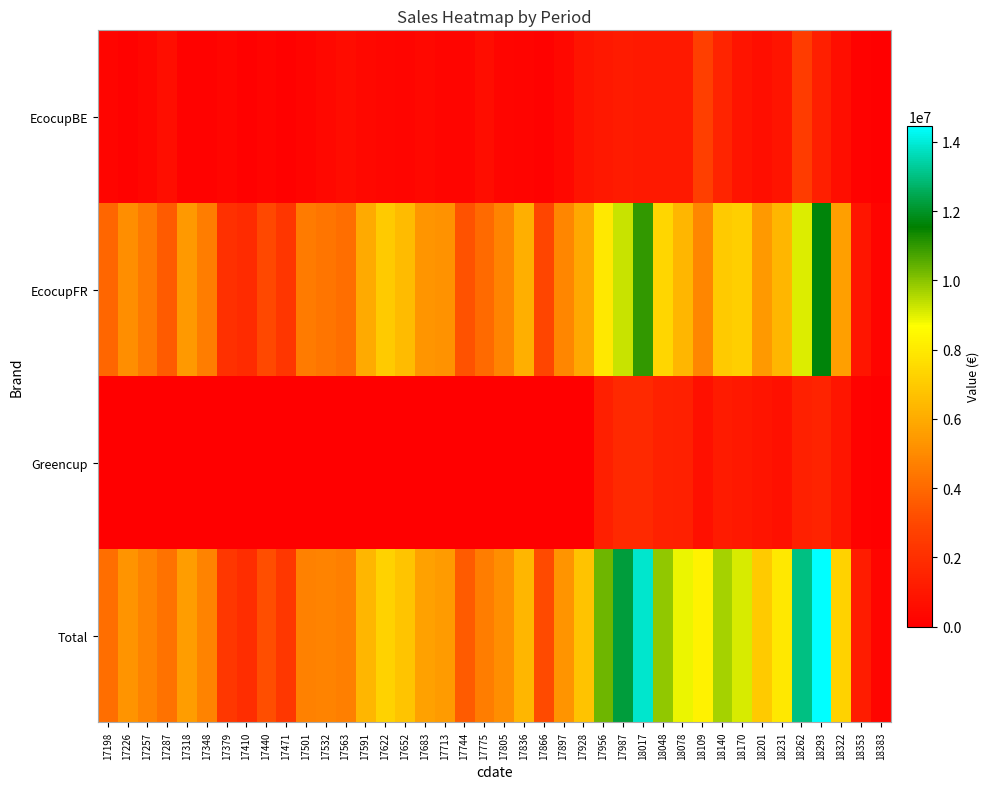

Reading left to right, what are all the values shown in this chart?

EcocupBE: 17198=242384.7	17226=131755.0	17257=284088.0	17287=648722.2	17318=155626.6	17348=138985.9	17379=277280.8	17410=97142.7	17440=207664.9	17471=98933.4	17501=173568.2	17532=374225.2	17563=539764.5	17591=388766.1	17622=298860.8	17652=264460.0	17683=354733.3	17713=264182.8	17744=278564.5	17775=566773.1	17805=261909.5	17836=217580.0	17866=149540.9	17897=350092.0	17928=848332.9	17956=1060861.3	17987=1172400.5	18017=1101058.4	18048=1106340.6	18078=1108162.2	18109=2701200.2	18140=1576529.5	18170=890850.4	18201=658242.4	18231=854989.6	18262=2572210.5	18293=1316276.5	18322=668876.4	18353=148653.5	18383=22084.6
EcocupFR: 17198=3927070.7	17226=5123199.0	17257=4476098.5	17287=3603948.4	17318=5429930.8	17348=4619530.0	17379=2065042.8	17410=1824292.3	17440=2997313.7	17471=2264140.2	17501=4562702.1	17532=4404795.7	17563=4131773.5	17591=5986341.4	17622=6951052.3	17652=6550801.6	17683=5334639.1	17713=5216534.4	17744=3322295.5	17775=4024160.4	17805=4826285.4	17836=6120636.6	17866=2929054.2	17897=4906824.8	17928=5920586.9	17956=7934424.9	17987=9276523.5	18017=10994561.0	18048=7393236.0	18078=6375387.4	18109=4904401.8	18140=6953130.3	18170=7170012.4	18201=5433856.2	18231=6373905.1	18262=9077546.9	18293=11654535.2	18322=5644708.4	18353=916202.7	18383=191268.1
Greencup: 17198=0.0	17226=0.0	17257=0.0	17287=0.0	17318=0.0	17348=0.0	17379=0.0	17410=0.0	17440=0.0	17471=0.0	17501=0.0	17532=0.0	17563=0.0	17591=0.0	17622=0.0	17652=0.0	17683=0.0	17713=0.0	17744=0.0	17775=0.0	17805=0.0	17836=0.0	17866=0.0	17897=0.0	17928=281.3	17956=1314788.2	17987=1787196.2	18017=1793966.6	18048=1413609.8	18078=1389617.9	18109=685235.2	18140=1163349.2	18170=1046080.9	18201=885870.1	18231=702692.7	18262=1395611.5	18293=1488027.4	18322=929828.5	18353=136598.3	18383=16617.0
Total: 17198=4169455.4	17226=5254954.0	17257=4760186.5	17287=4252670.6	17318=5585557.3	17348=4758515.9	17379=2342323.6	17410=1921435.0	17440=3204978.6	17471=2363073.6	17501=4736270.3	17532=4779020.9	17563=4671538.0	17591=6375107.5	17622=7249913.1	17652=6815261.7	17683=5689372.4	17713=5480717.2	17744=3600860.0	17775=4590933.5	17805=5088194.9	17836=6338216.6	17866=3078595.1	17897=5256916.8	17928=6769201.1	17956=10310074.5	17987=12236120.2	18017=13889586.0	18048=9913186.4	18078=8873167.5	18109=8290837.3	18140=9693009.1	18170=9106943.7	18201=6977968.8	18231=7931587.3	18262=13045368.8	18293=14458839.1	18322=7243413.3	18353=1201454.5	18383=229969.7